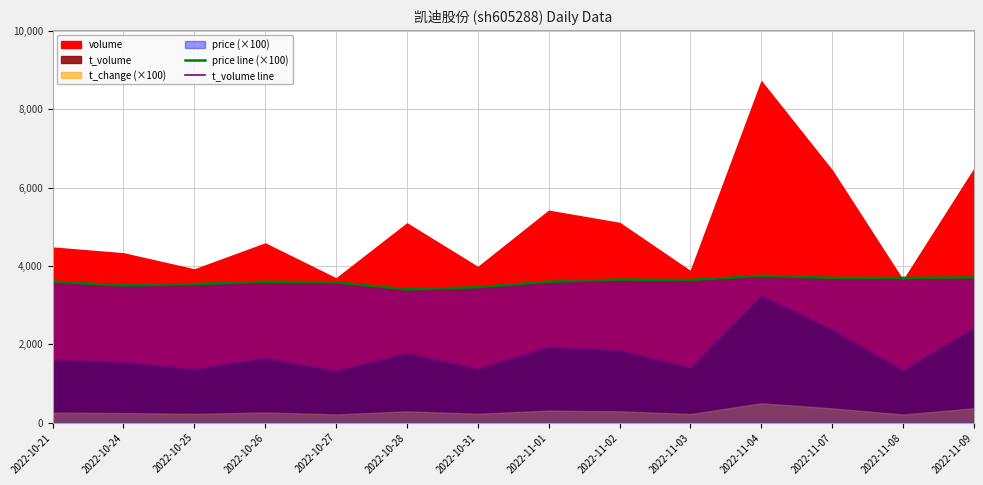

True or false: price line (×100) and t_volume line cross at least once.

False